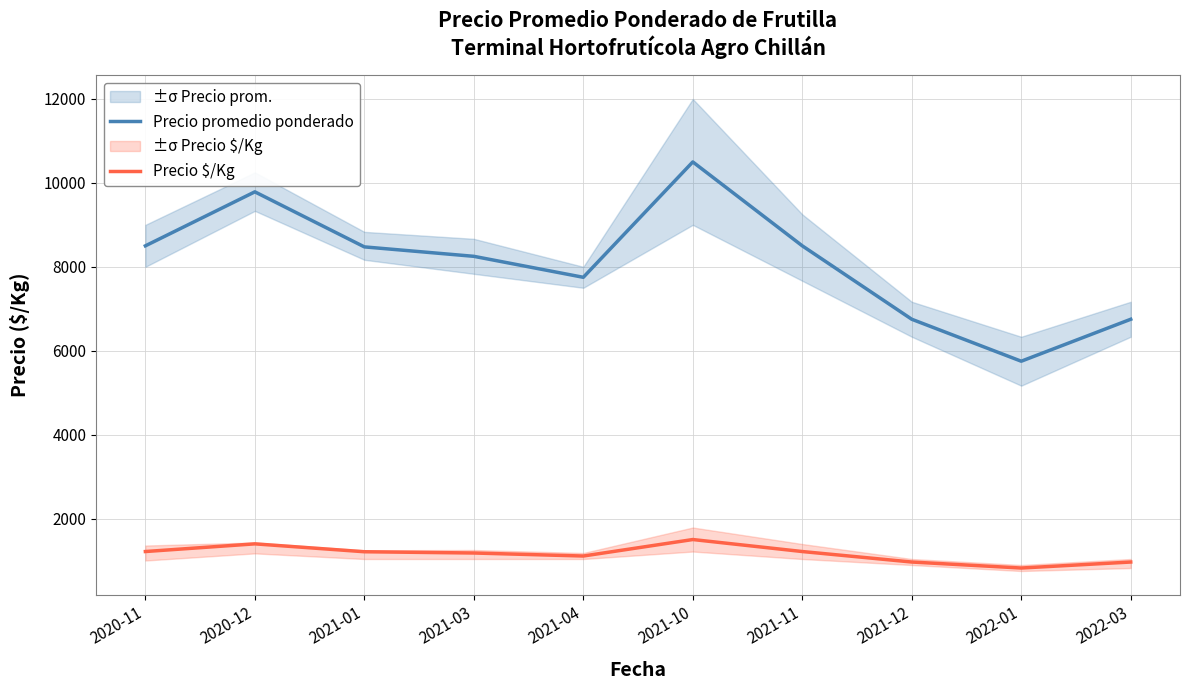

Reading right to left, transcribe all the data shown in this chart.

Precio promedio ponderado: 2022-03=6750	2022-01=5750	2021-12=6750	2021-11=8500	2021-10=10500	2021-04=7750	2021-03=8250	2021-01=8475	2020-12=9787	2020-11=8500
Precio $/Kg: 2022-03=964	2022-01=821	2021-12=964	2021-11=1214	2021-10=1500	2021-04=1107	2021-03=1179	2021-01=1209	2020-12=1397	2020-11=1214